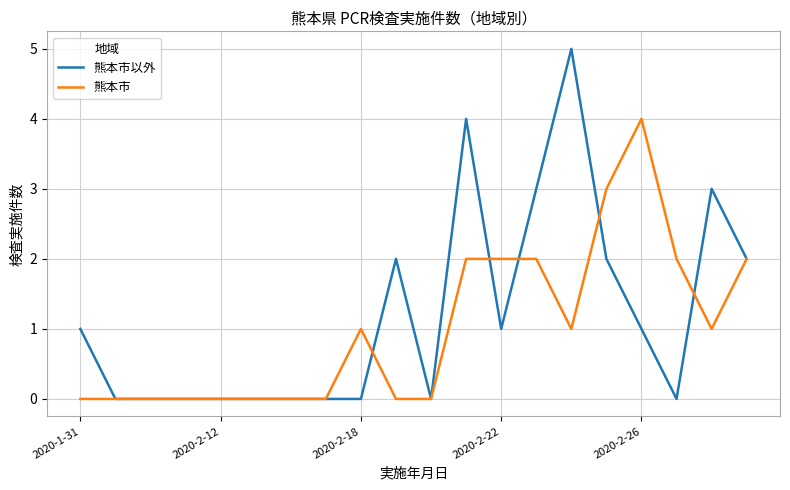

Which series has the largest range (max minus min)?

熊本市以外